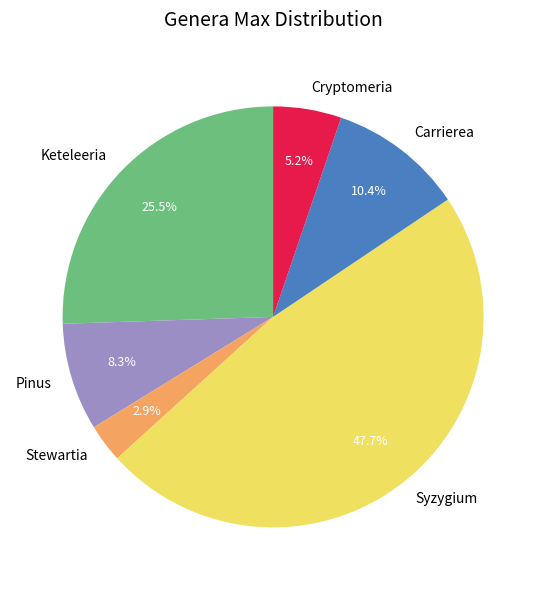

Is there any slice that represents more than half of the pie?

No